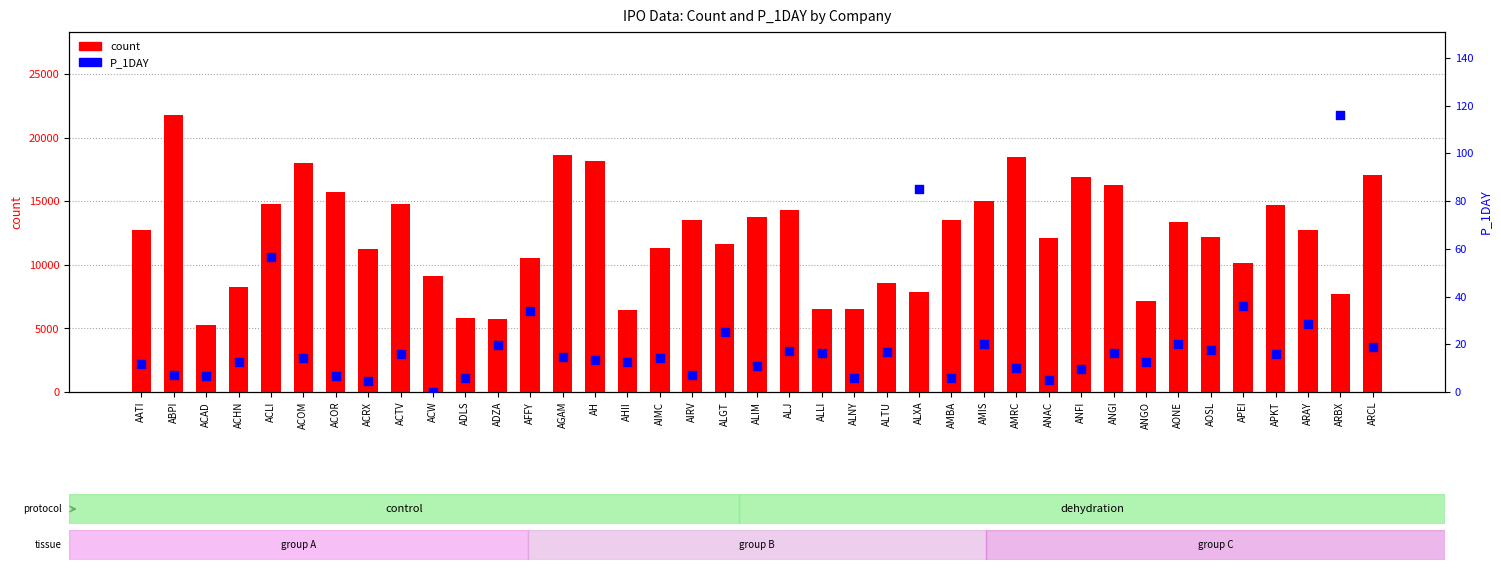

At which category is the sum across all series the highest?

ABPI